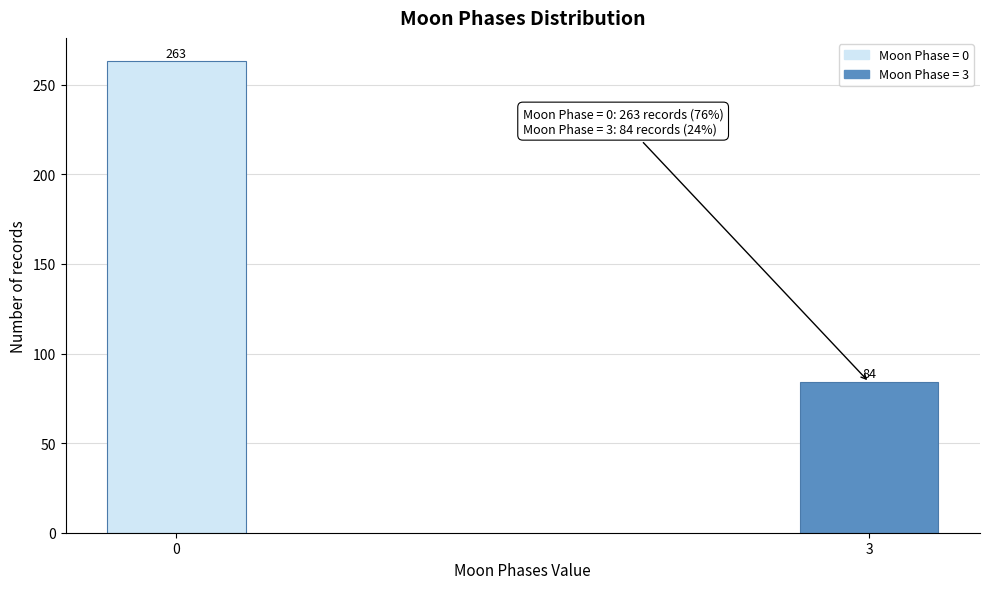

Reading left to right, list all the values displayed in this chart.

0=263	3=84